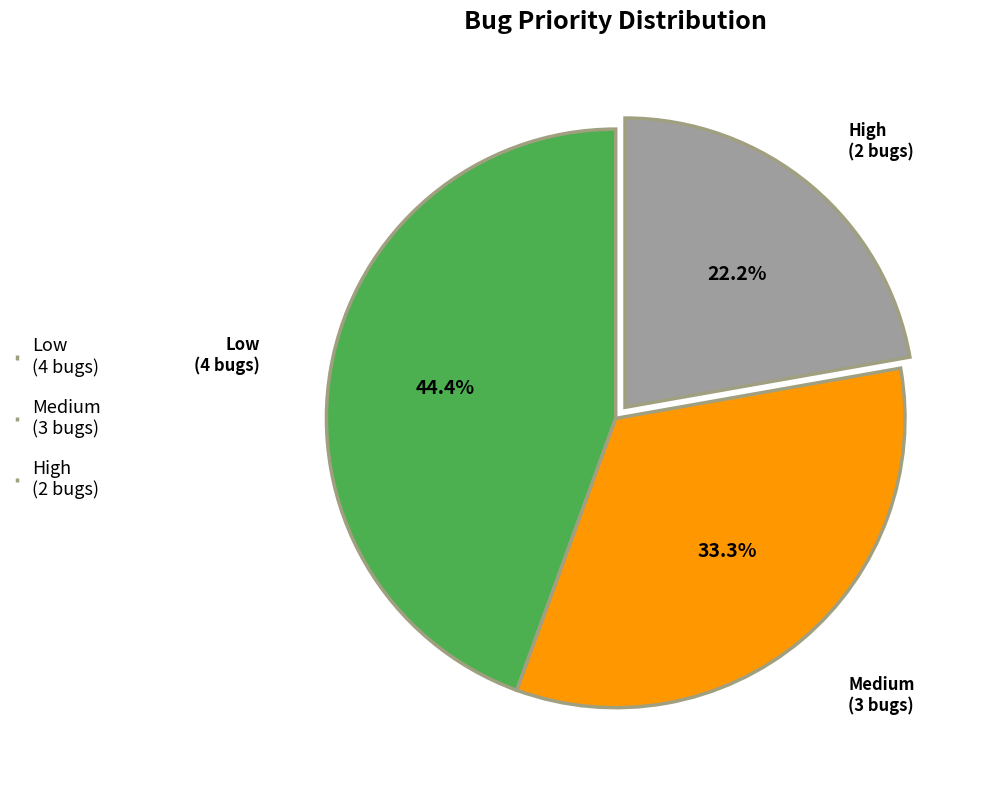

The Medium slice represents 33% of the pie. True or false?

True